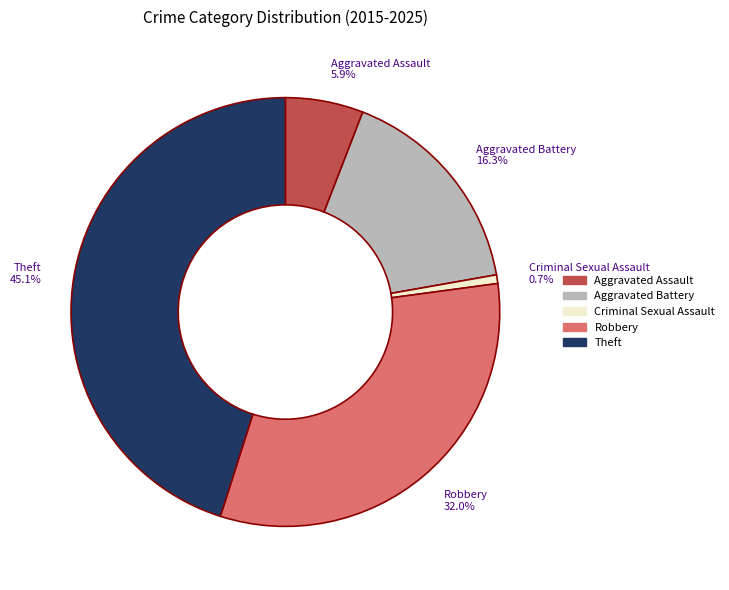

What is the ratio of the value at Aggravated Assault to the value at Aggravated Battery?

0.4